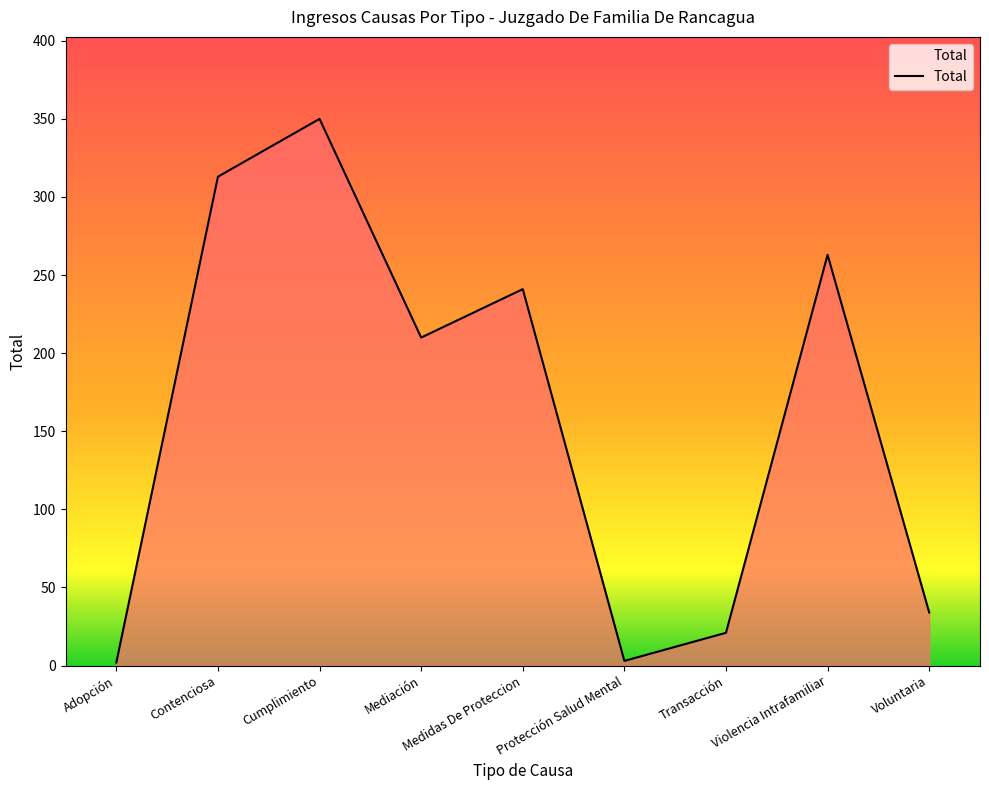

Which has a higher value, Mediación or Transacción?

Mediación